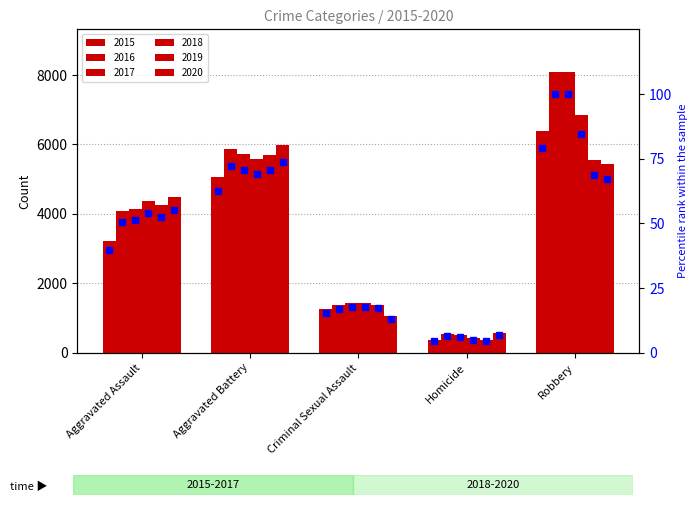

How many values are below 39?

2